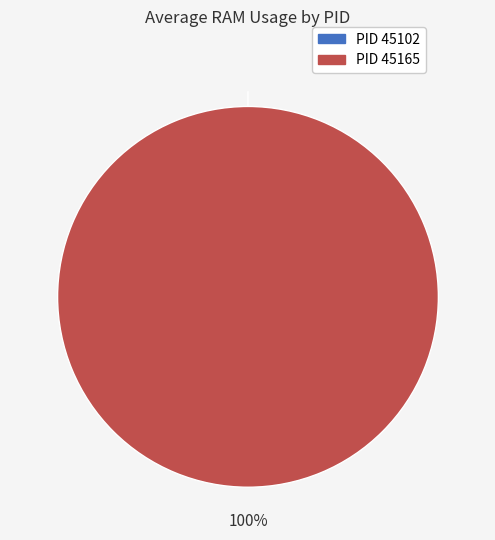

How many slices are in this pie chart?

2